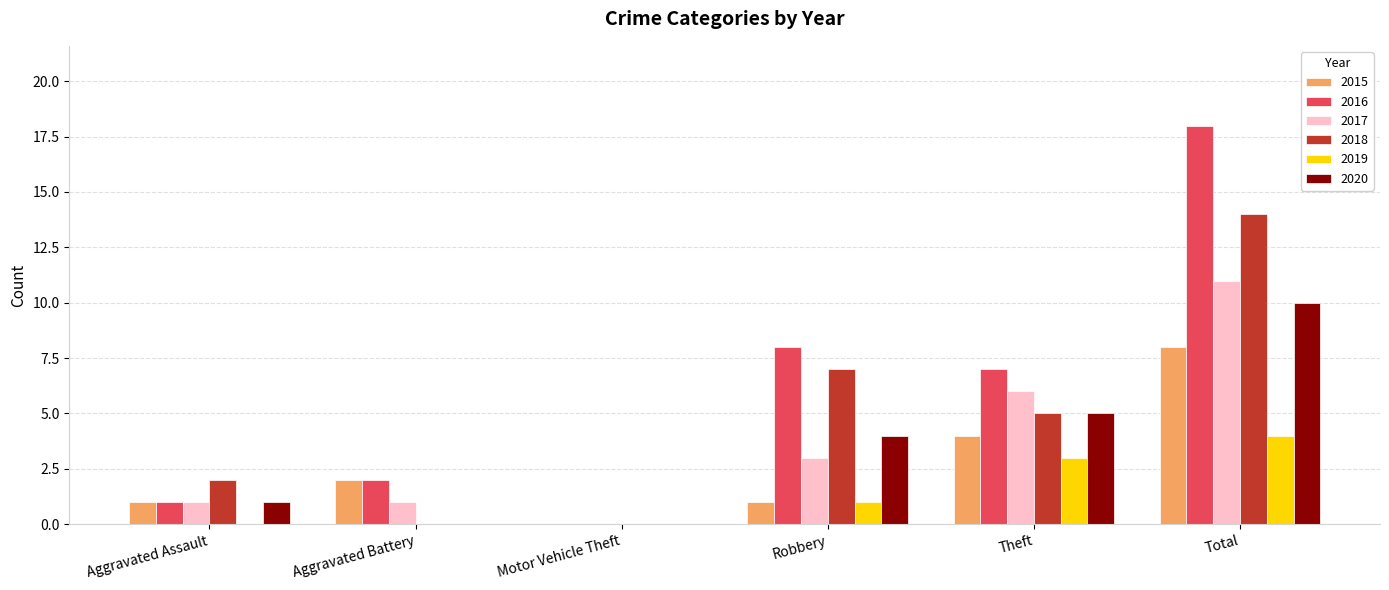

What is the sum of the 2020 values at Total and Robbery?

14